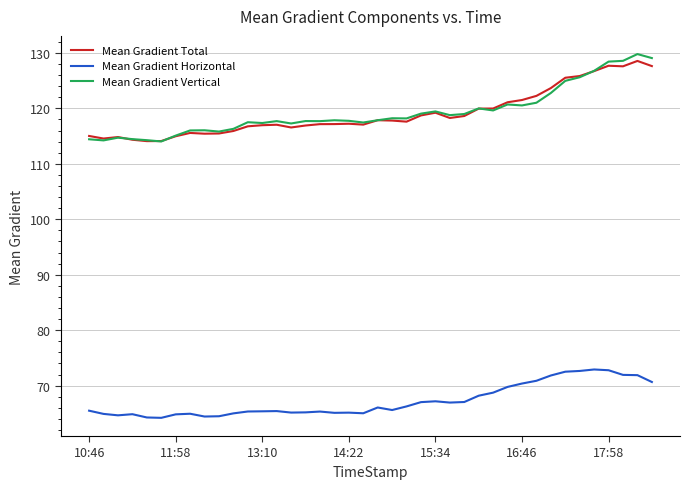

True or false: Mean Gradient Vertical and Mean Gradient Horizontal intersect in this chart.

False